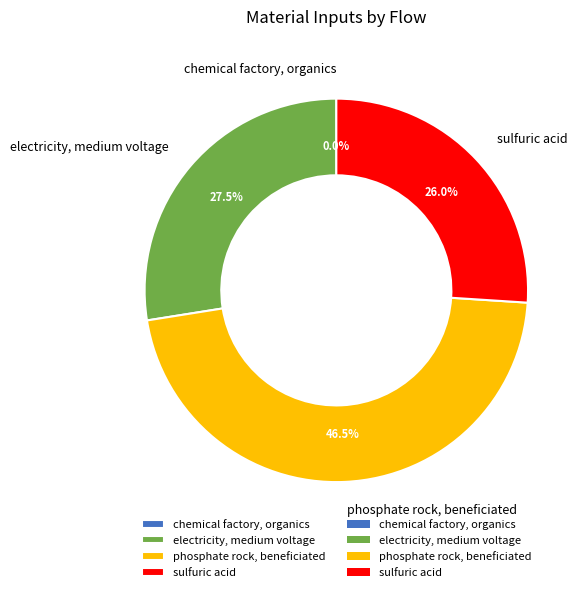

Is there any slice that represents more than half of the pie?

No